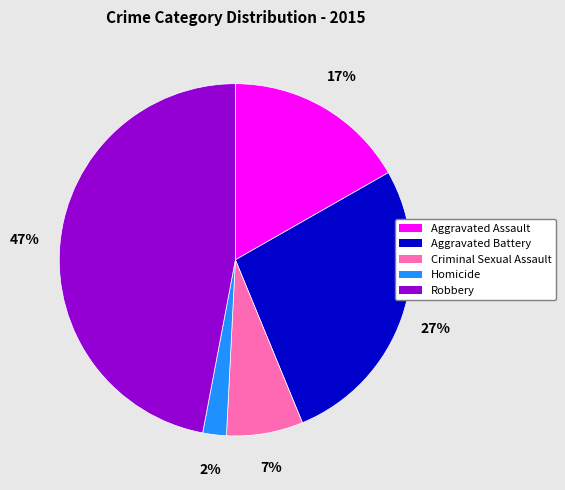

Rank the categories by value from lowest to highest.

Homicide, Criminal Sexual Assault, Aggravated Assault, Aggravated Battery, Robbery